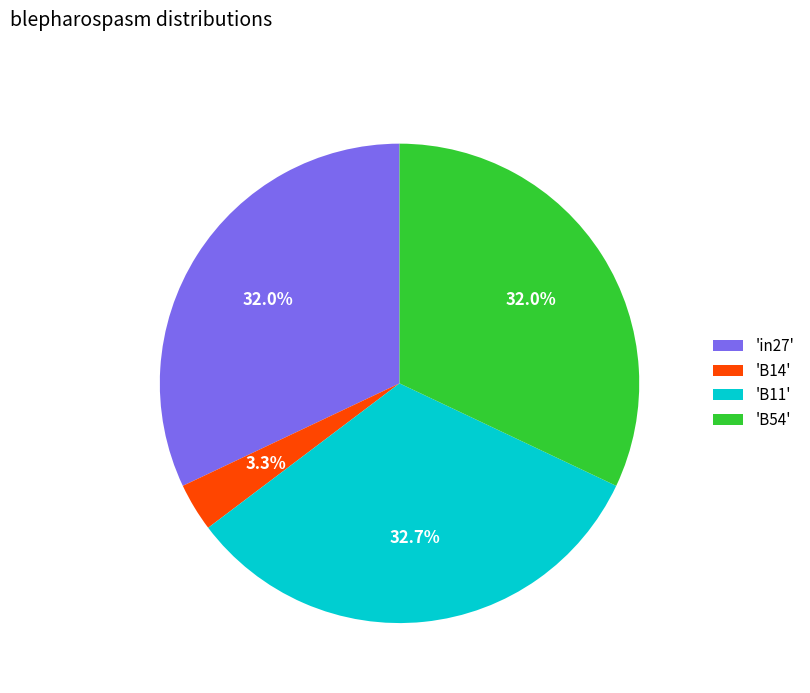

How many slices are in this pie chart?

4